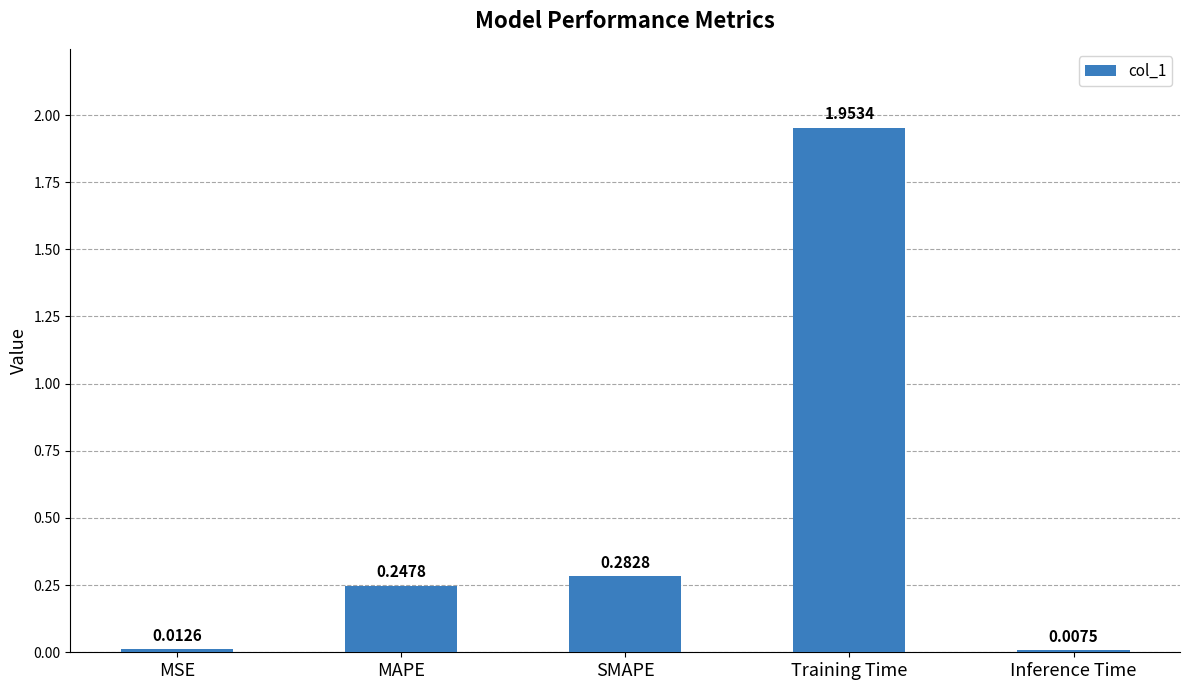

Which label corresponds to the smallest value in the chart?

Inference Time